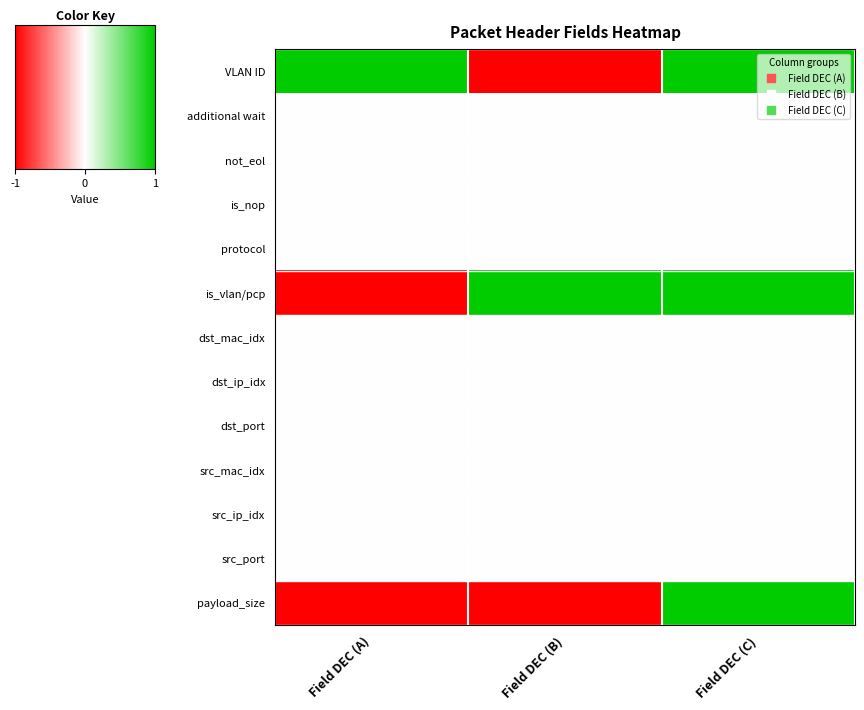

At which category is the sum across all series the highest?

Field DEC (C)